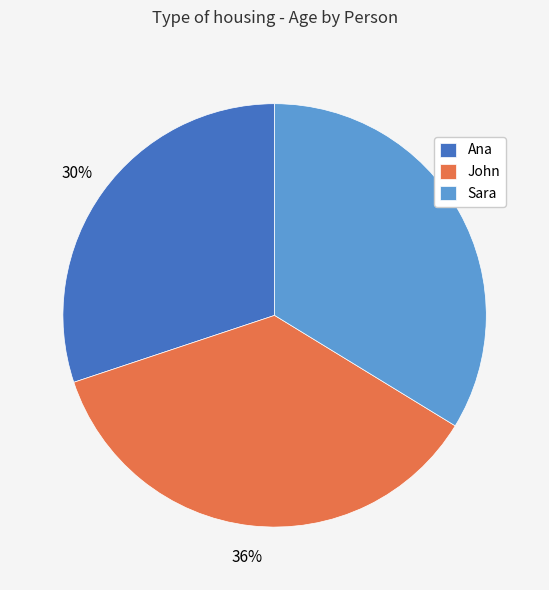

Is it true that Ana is 30% of the pie?

True